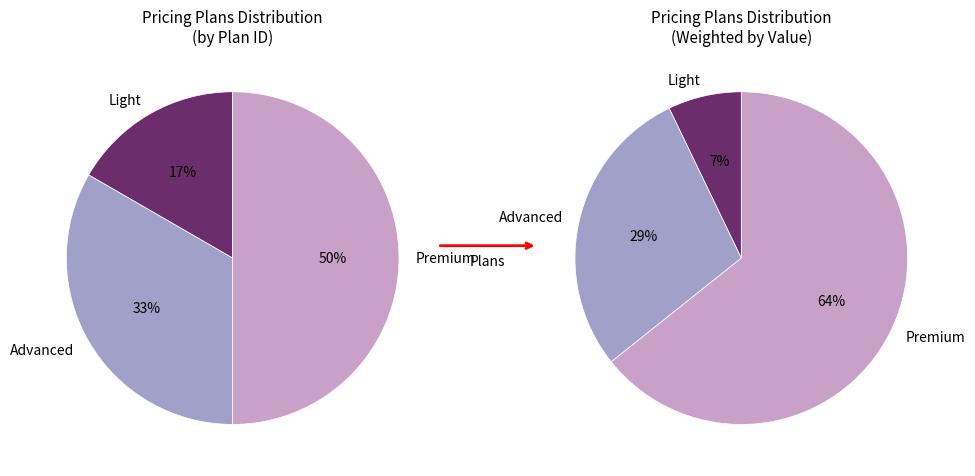

To the nearest percent, what percentage of the pie is Light?

17%